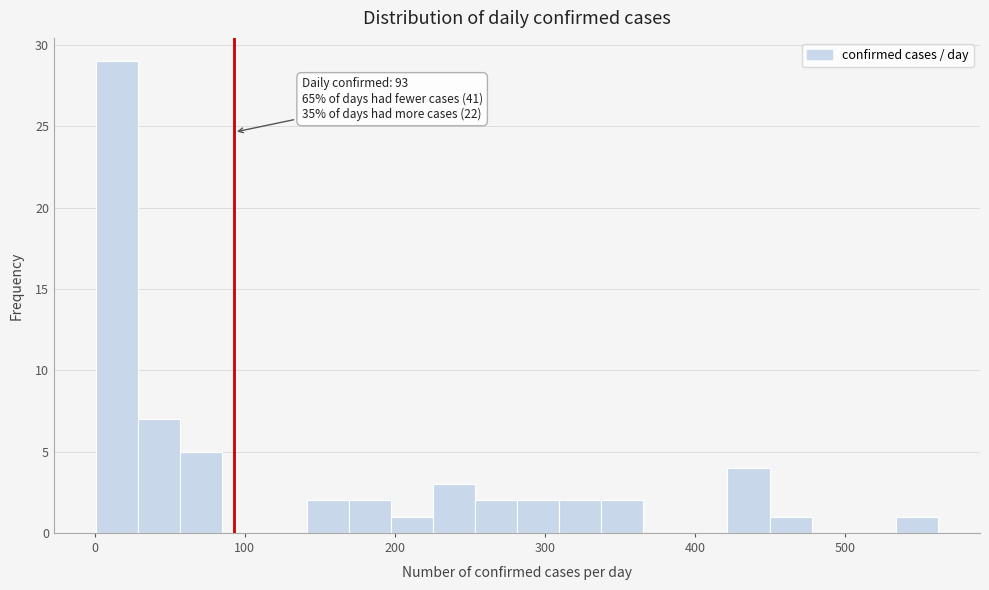

Read against the x-axis, roughly where is the centre of the tallest bar?

20